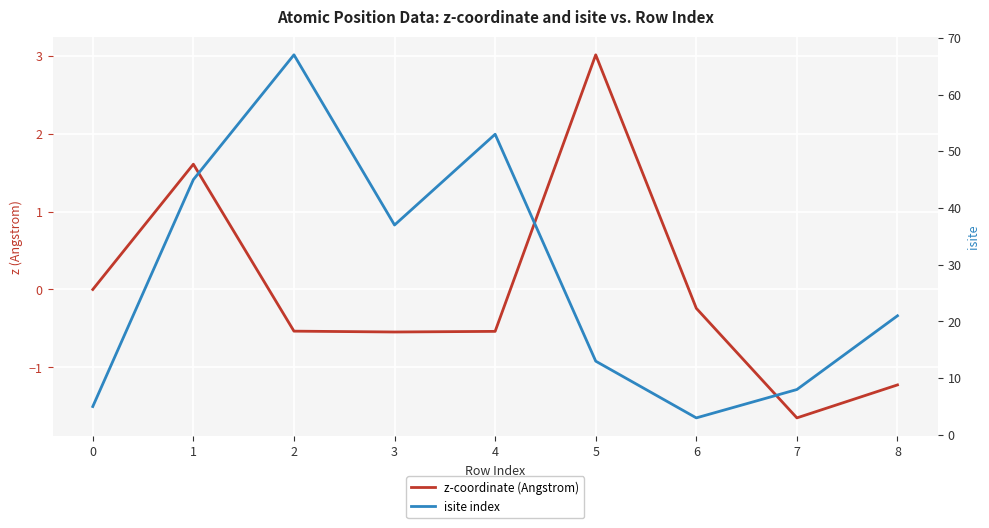

Is it true that isite index equals 4.0 at 6?

False